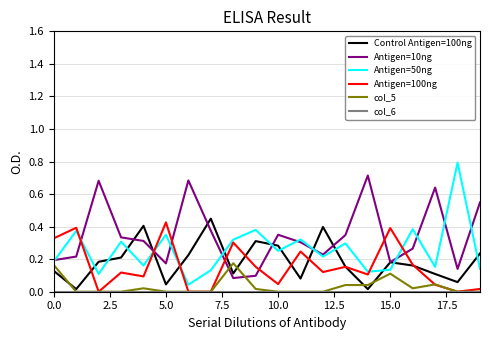

True or false: Antigen=100ng and Antigen=10ng intersect in this chart.

True